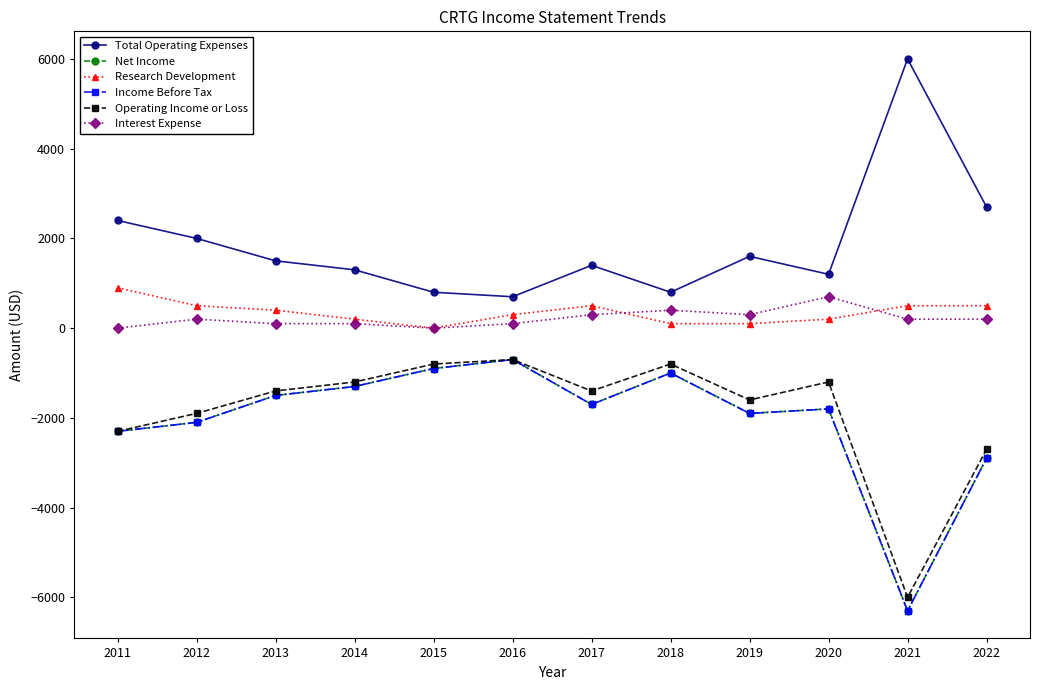

Where is the first local maximum for Net Income?

2016